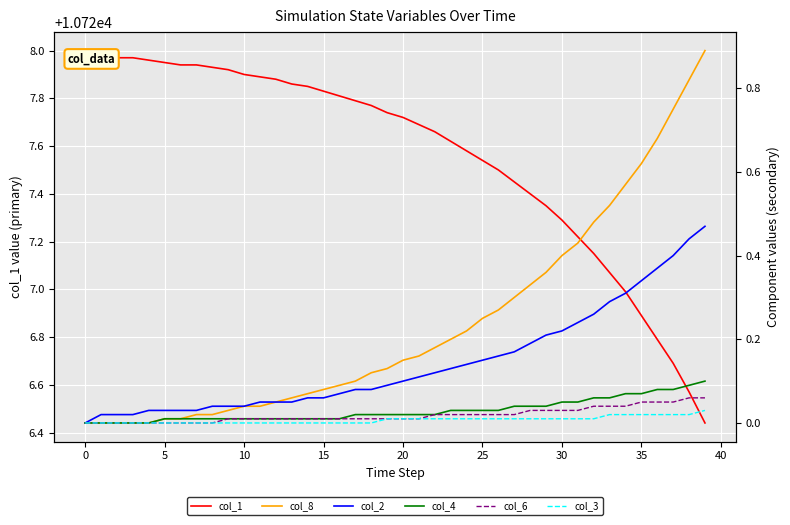

Between 12 and 45, which is larger?

45